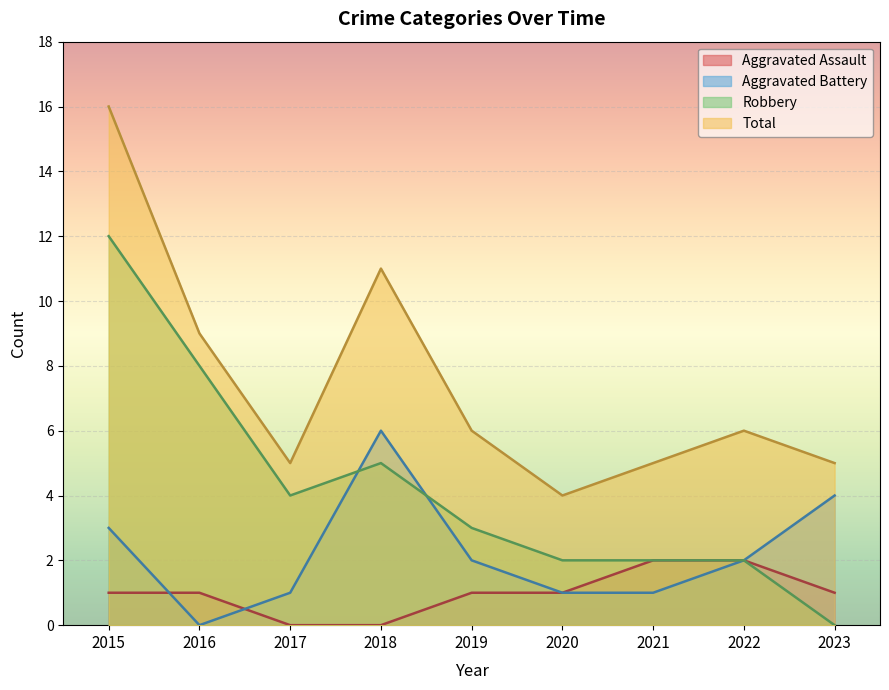

How many lines are shown in the chart?

4